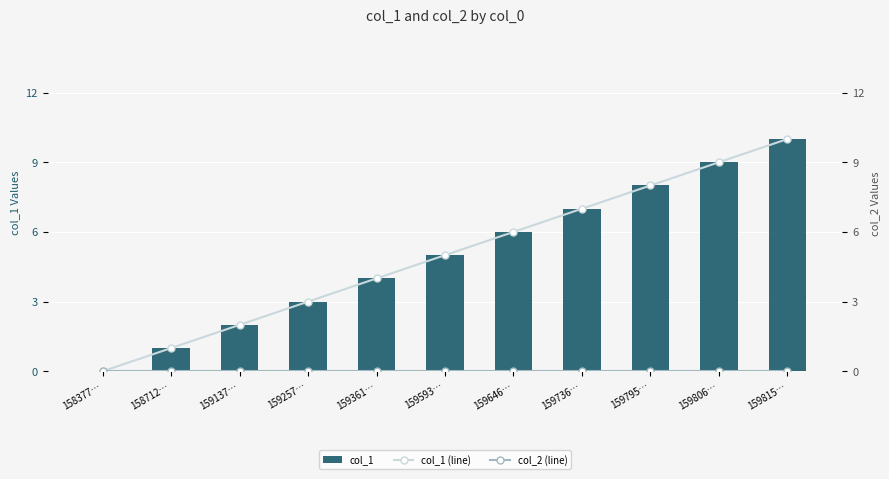

Between 159736… and 159137…, which is larger?

159736…